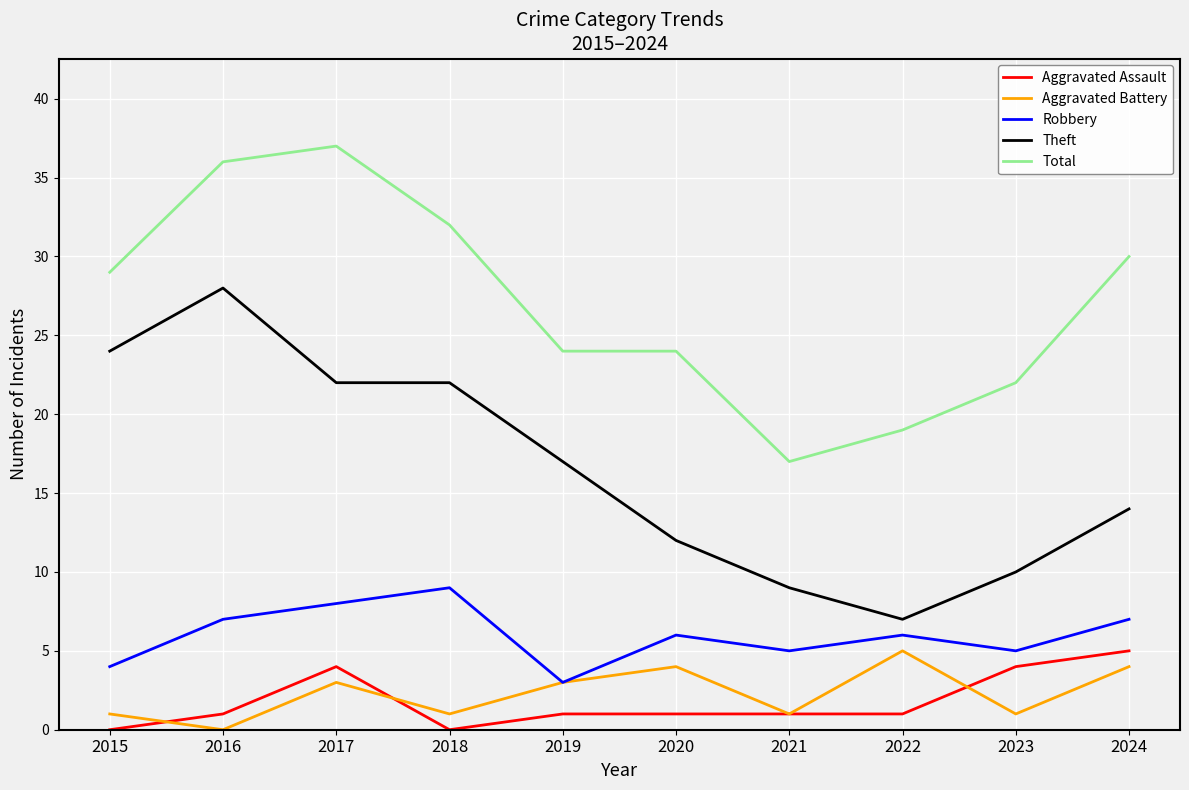

In Robbery, how many points are lower than both neighbors (excluding endpoints)?

3